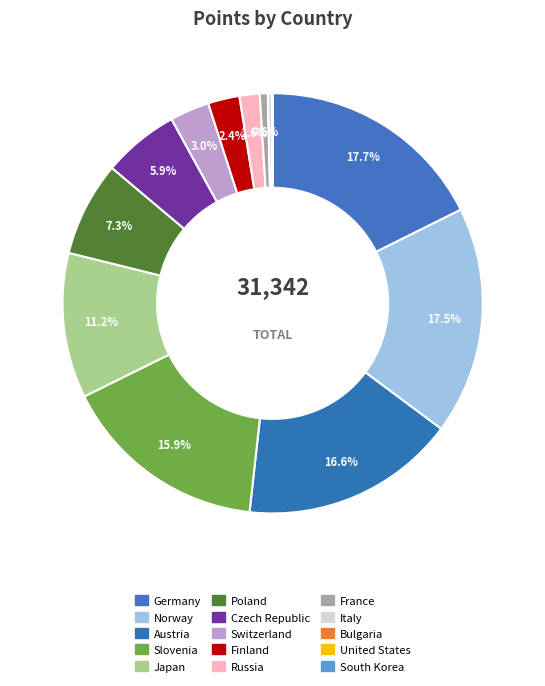

How many slices are in this pie chart?

15